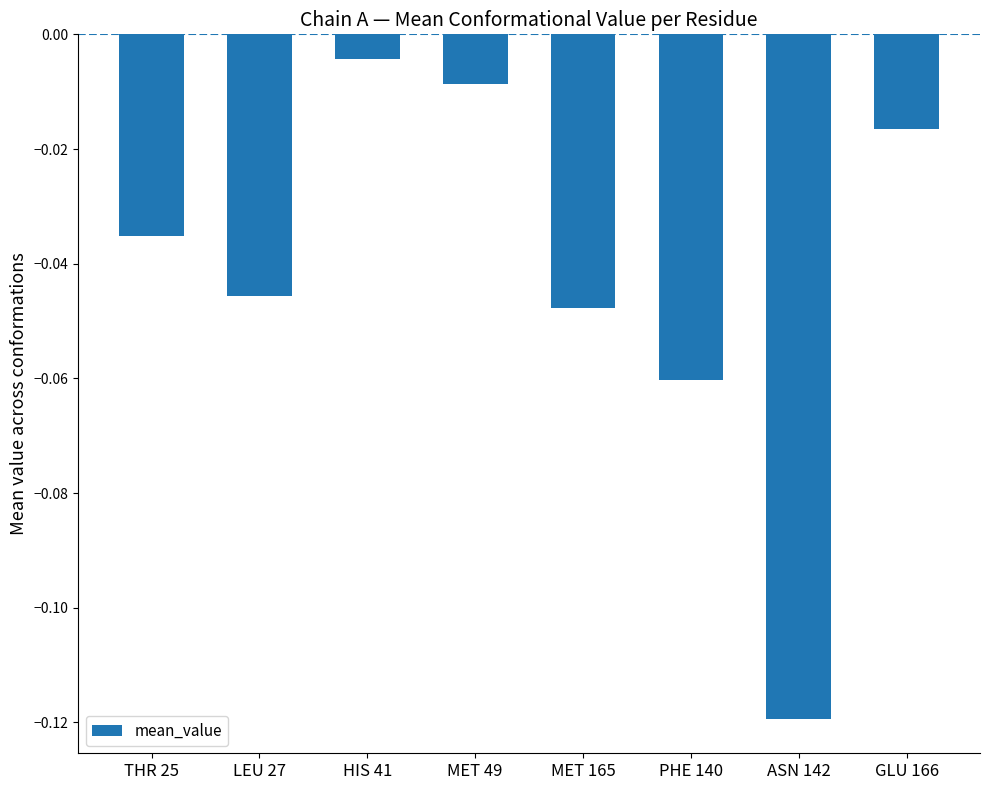

Rank the categories by value from highest to lowest.

HIS 41, MET 49, GLU 166, THR 25, LEU 27, MET 165, PHE 140, ASN 142